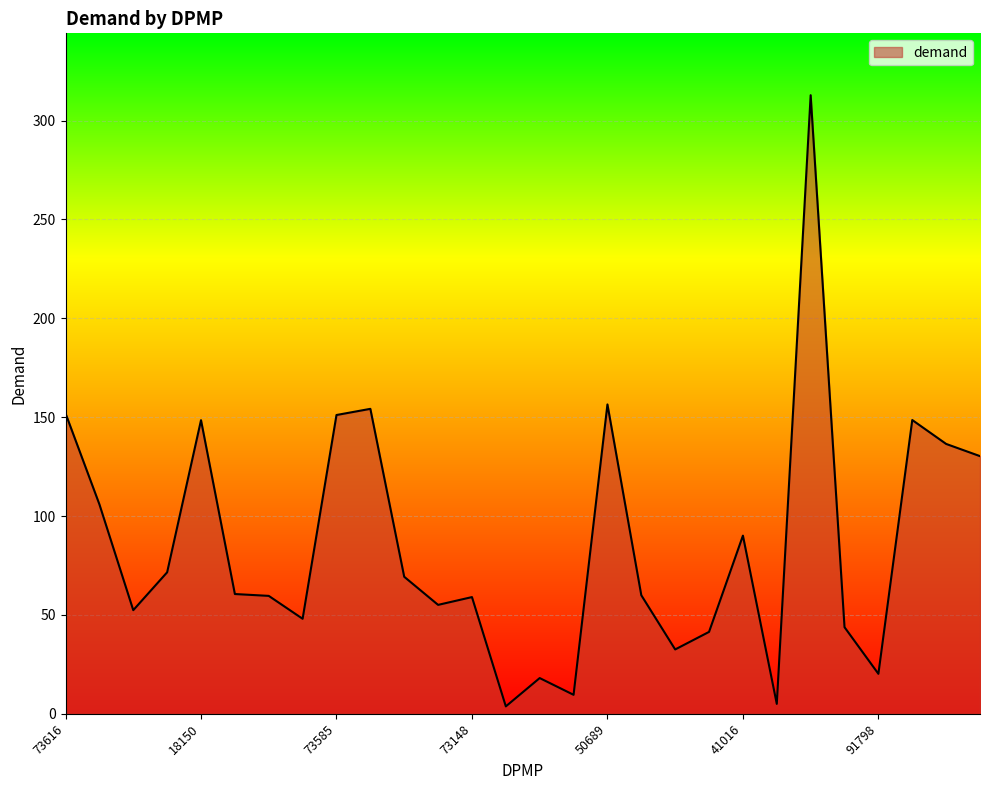

What is the maximum value shown in the chart?

312.8